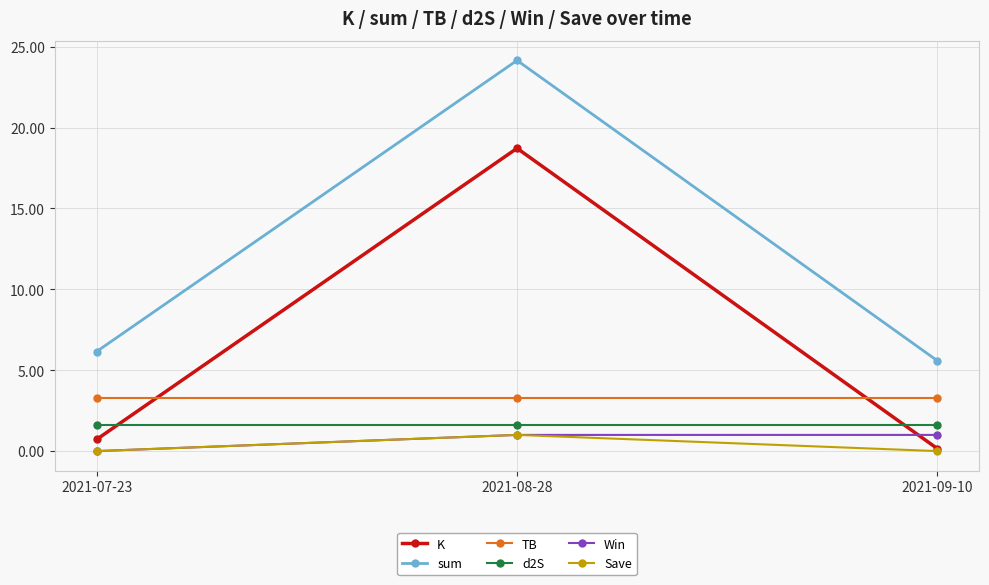

What is the total value across all series at 2021-08-28?

49.8